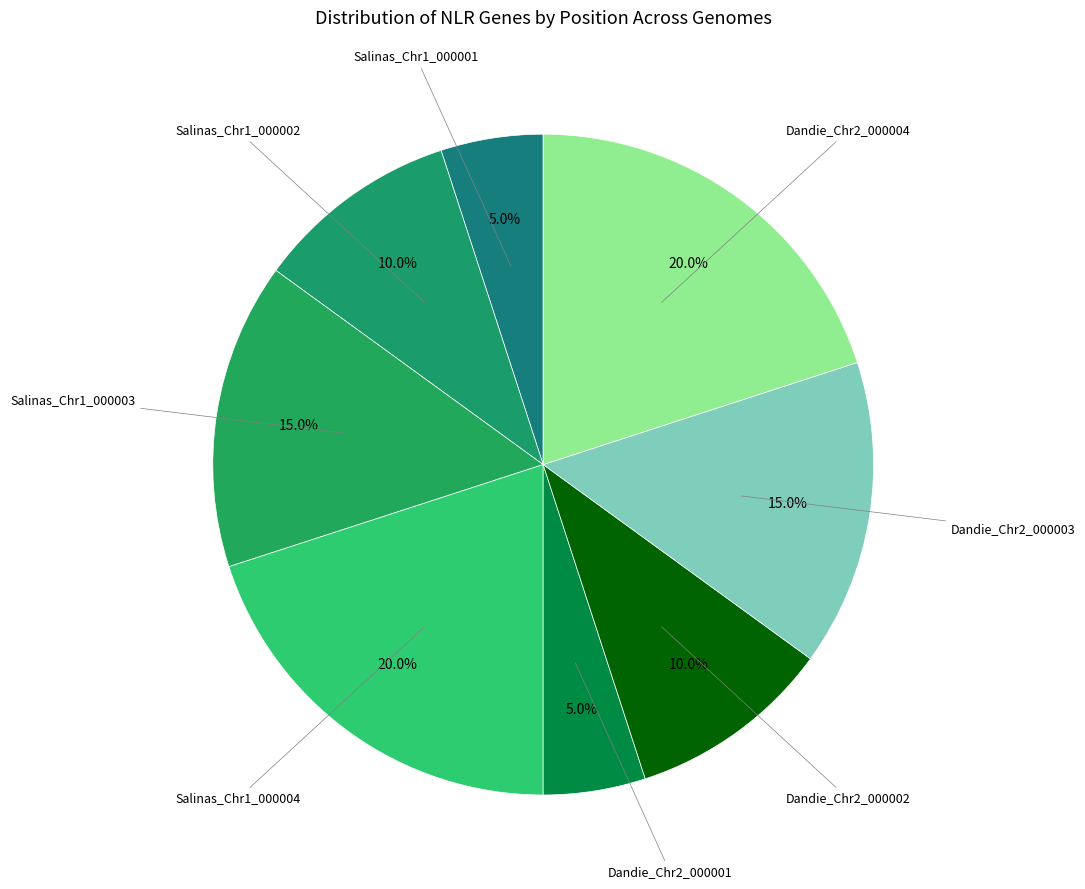

How many slices are in this pie chart?

8